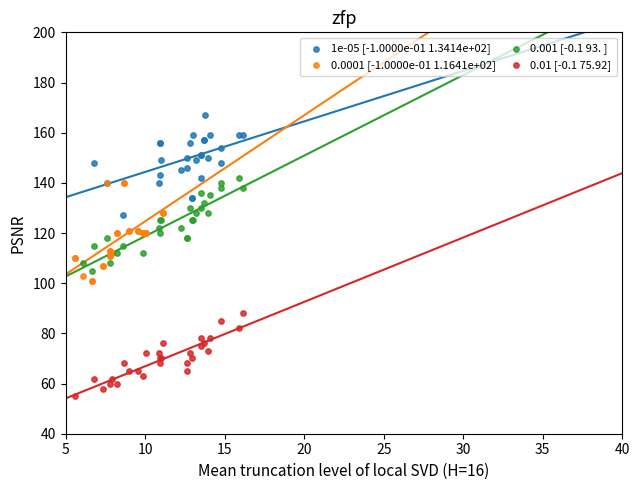

Which series reaches the maximum Y coordinate?

1e-05 [-1.0000e-01 1.3414e+02]